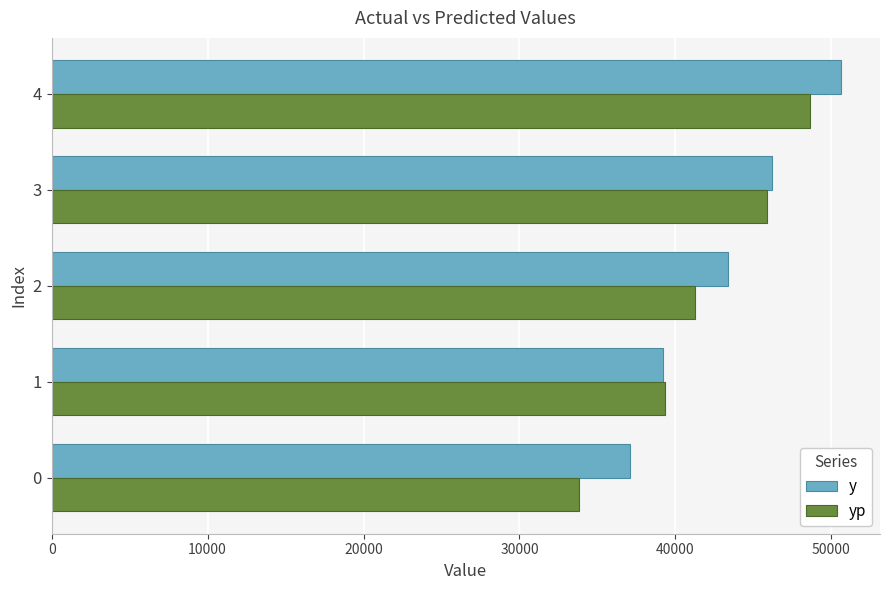

The value of y at 3 is 62723.5. True or false?

False